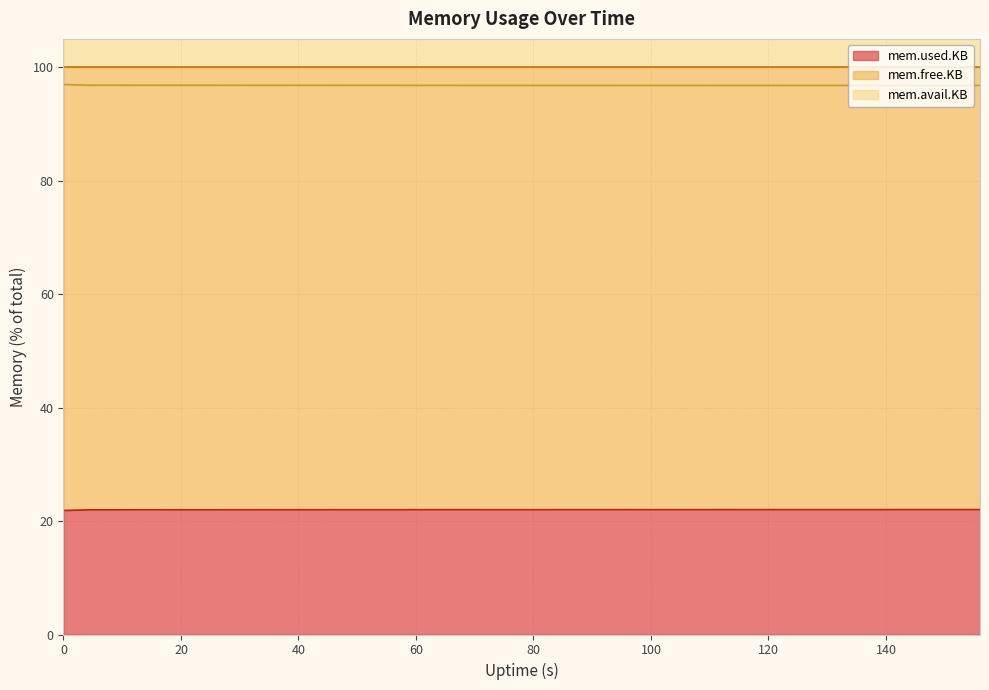

What is the maximum value for mem.used.KB?

22.0